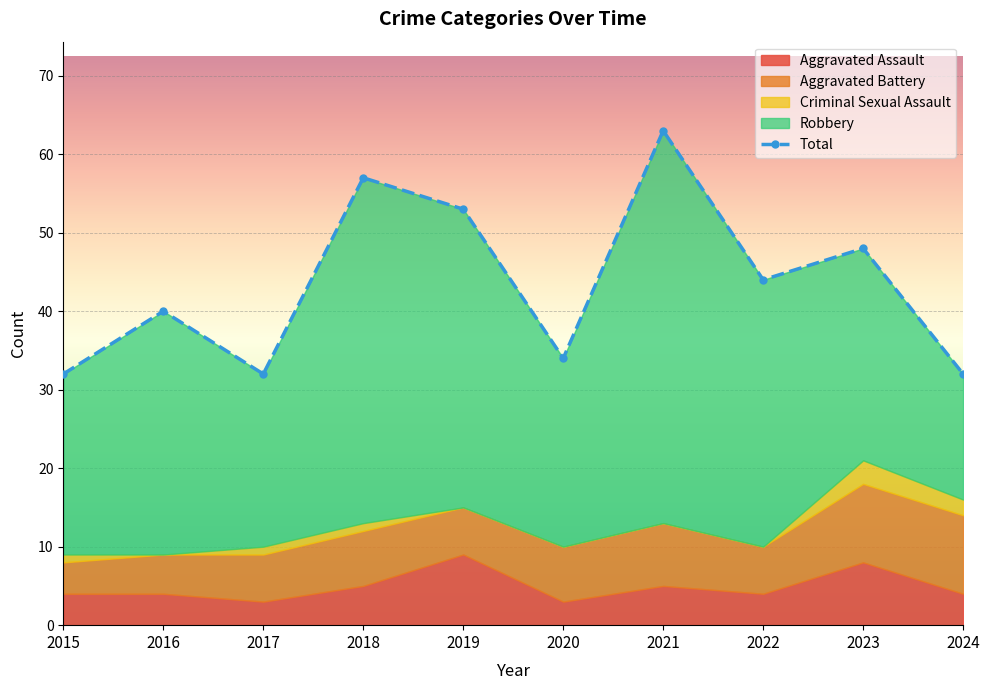

Reading left to right, extract all data points from this chart.

Aggravated Assault: 2015=4	2016=4	2017=3	2018=5	2019=9	2020=3	2021=5	2022=4	2023=8	2024=4
Aggravated Battery: 2015=4	2016=5	2017=6	2018=7	2019=6	2020=7	2021=8	2022=6	2023=10	2024=10
Criminal Sexual Assault: 2015=1	2016=0	2017=1	2018=1	2019=0	2020=0	2021=0	2022=0	2023=3	2024=2
Robbery: 2015=23	2016=31	2017=22	2018=44	2019=38	2020=24	2021=50	2022=34	2023=27	2024=16
Total: 2015=32	2016=40	2017=32	2018=57	2019=53	2020=34	2021=63	2022=44	2023=48	2024=32